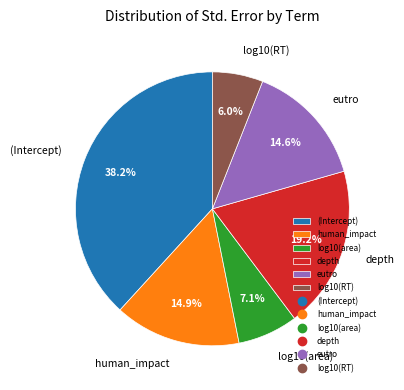

Is it true that log10(area) is 1% of the pie?

False